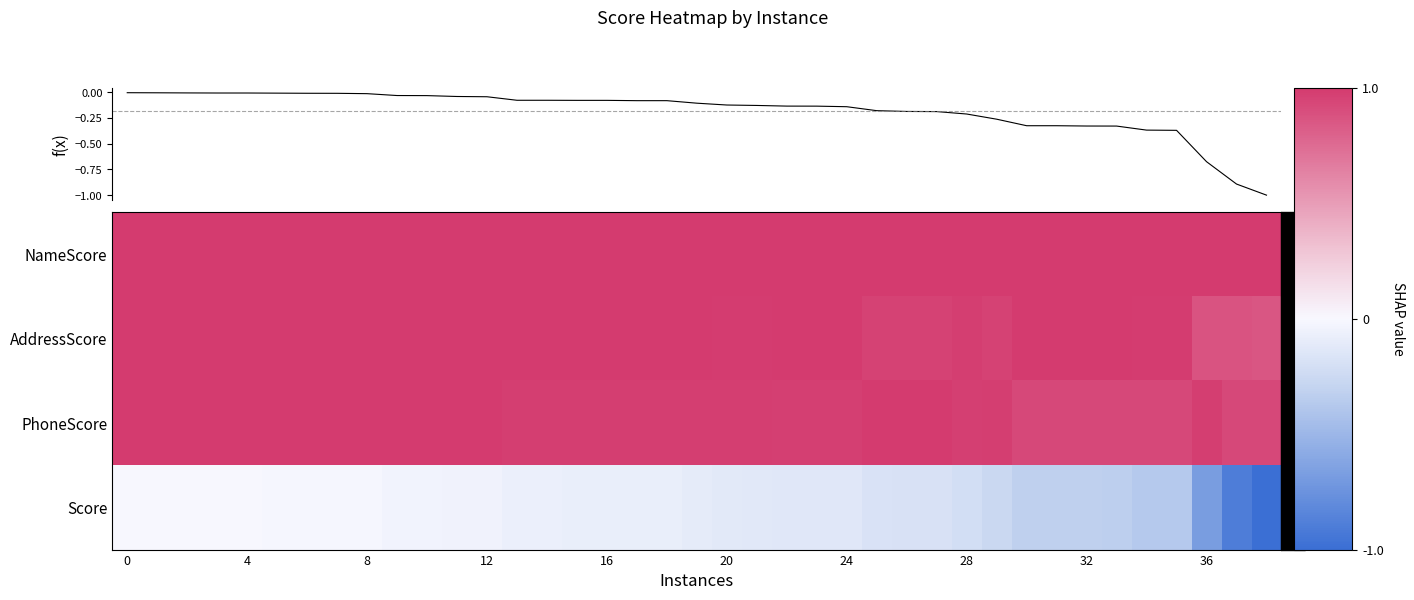

What is the difference between the highest and lowest values at 32?

1.0